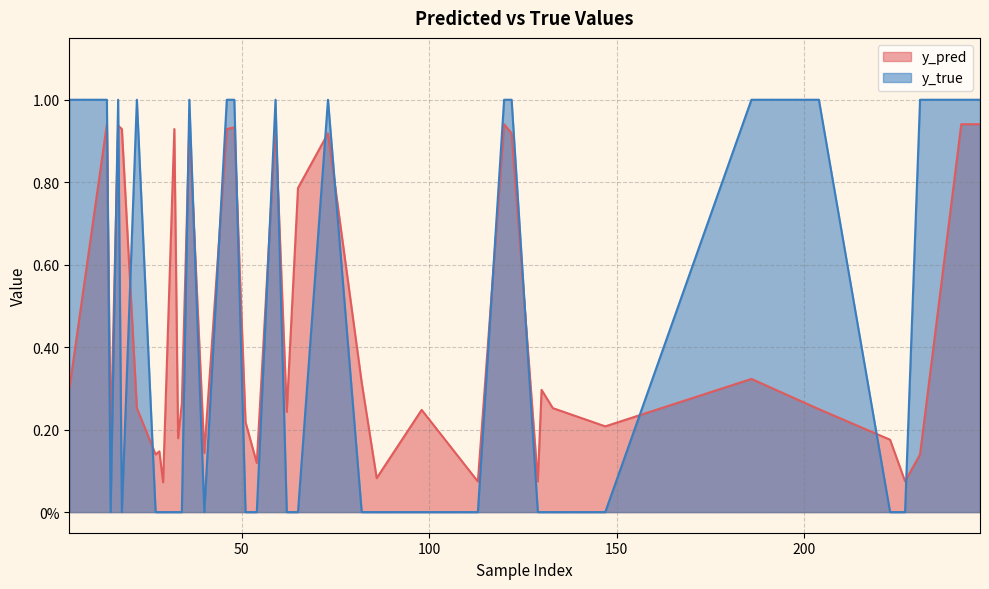

List the series in order of their peak value, lowest first.

y_pred, y_true